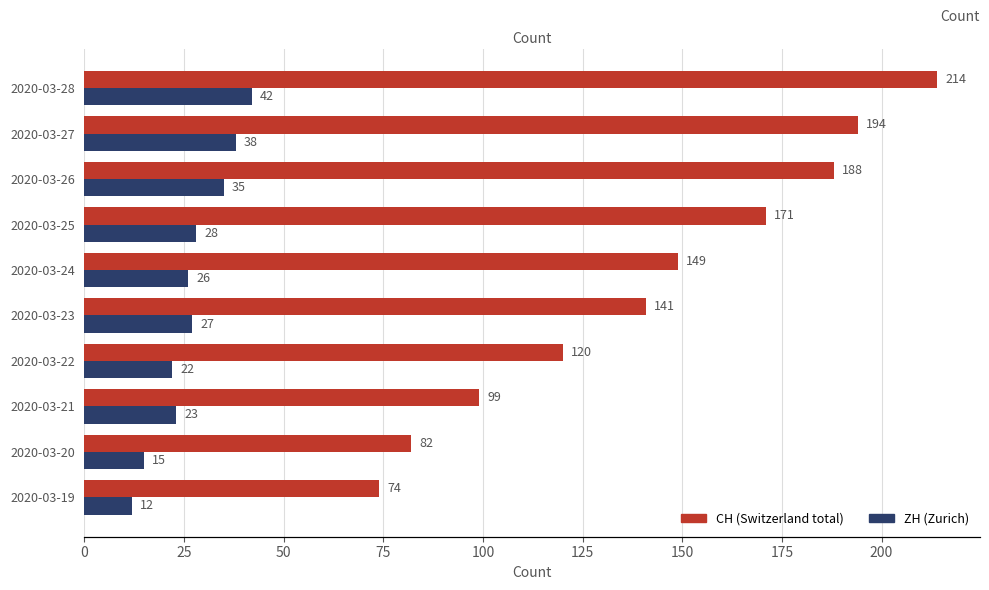

List the series in order of their overall mean, highest first.

CH (Switzerland total), ZH (Zurich)